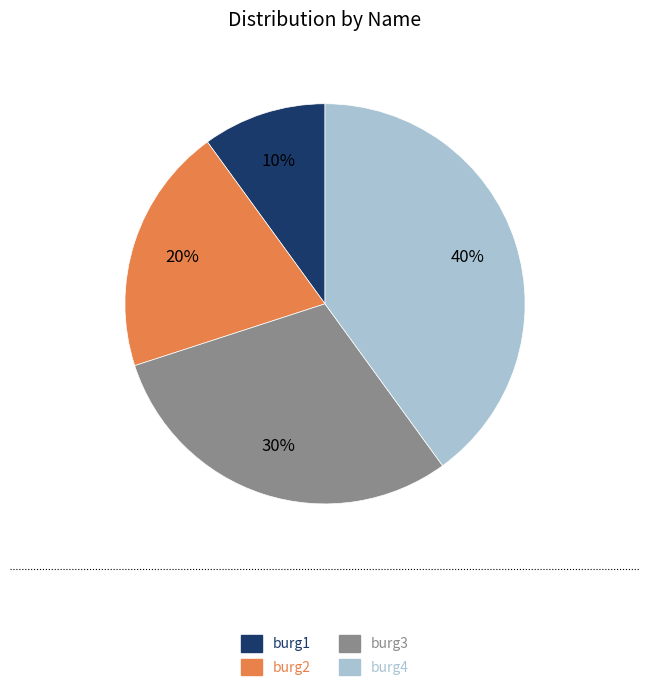

Between burg1 and burg4, which is larger?

burg4